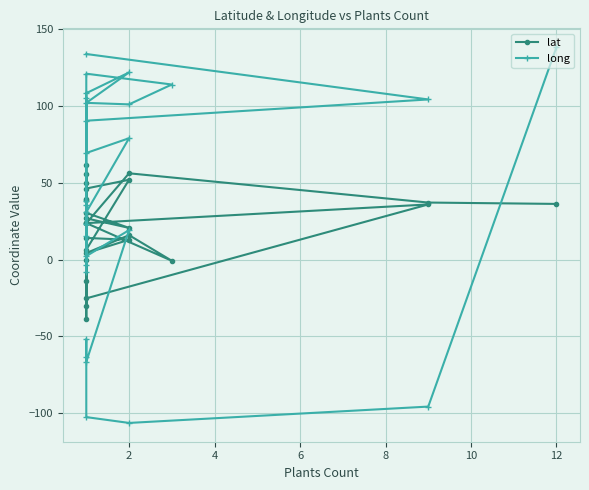

At how many categories does at least one series exceed -20?

27